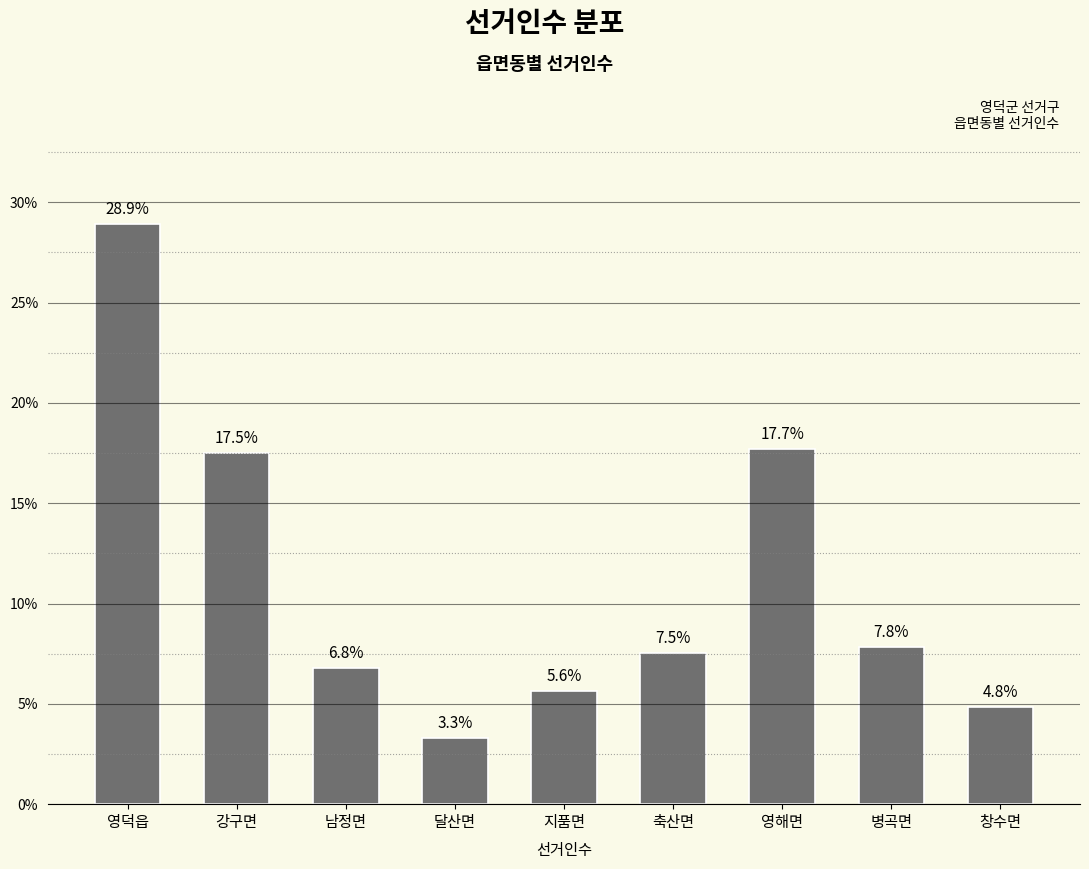

Reading left to right, list all the values displayed in this chart.

28.9	17.5	6.8	3.3	5.6	7.5	17.7	7.8	4.8